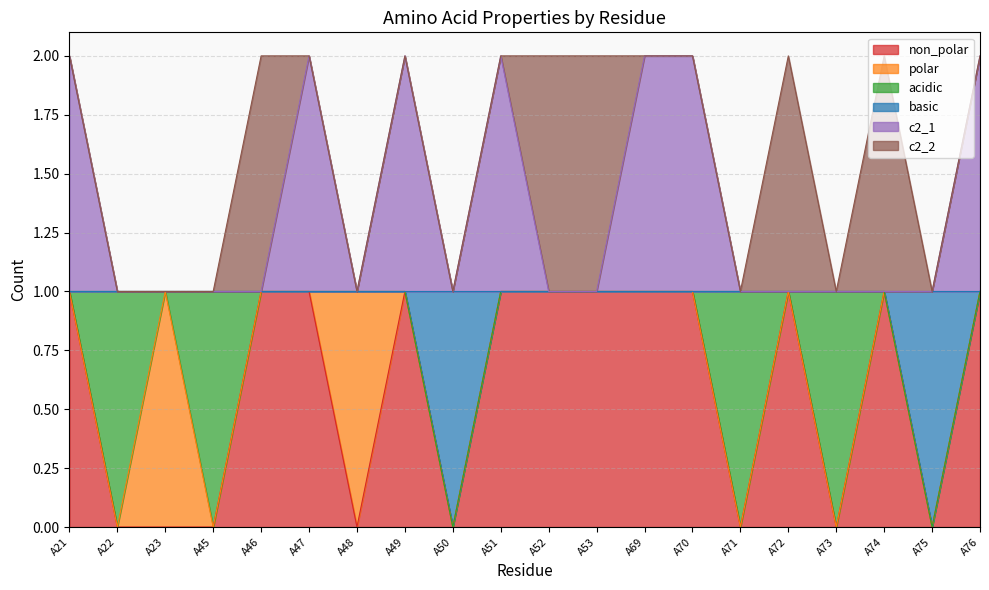

What is the difference between the second highest and second lowest values in the c2_1 series?

1